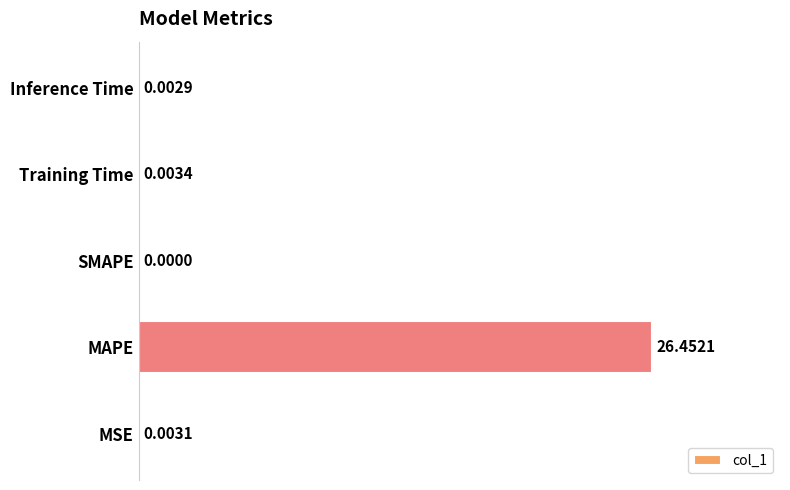

How many categories are shown in the chart?

5